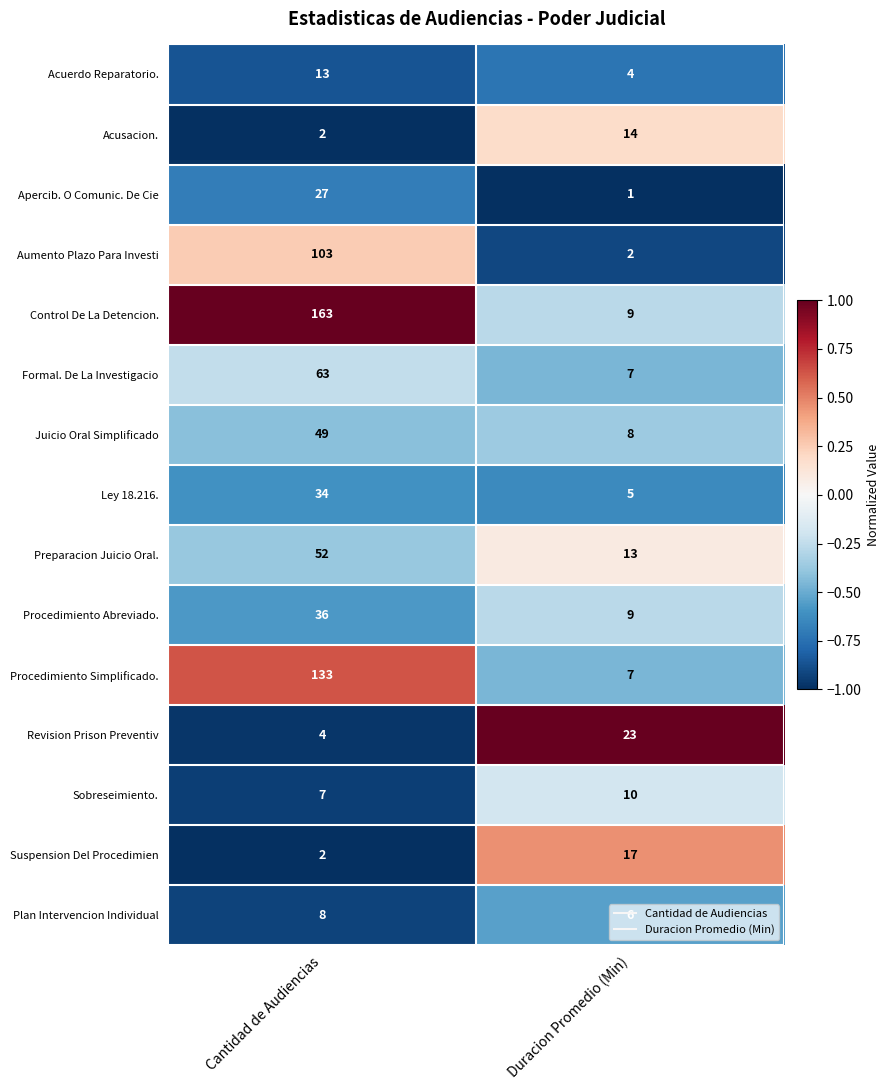

How many data points in Ley 18.216. are less than 34?

1